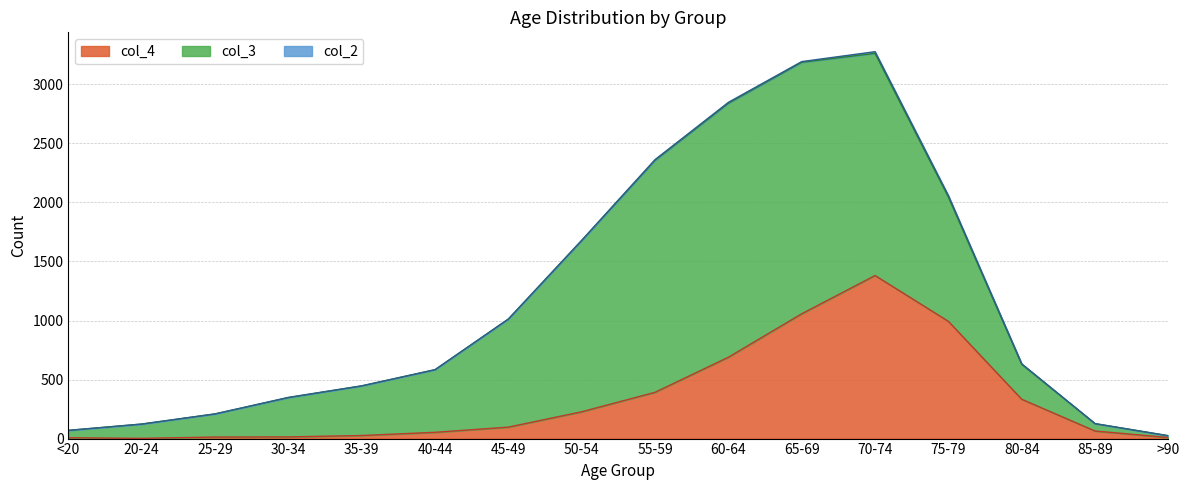

The col_2 series shows -5 at 20-24. True or false?

False